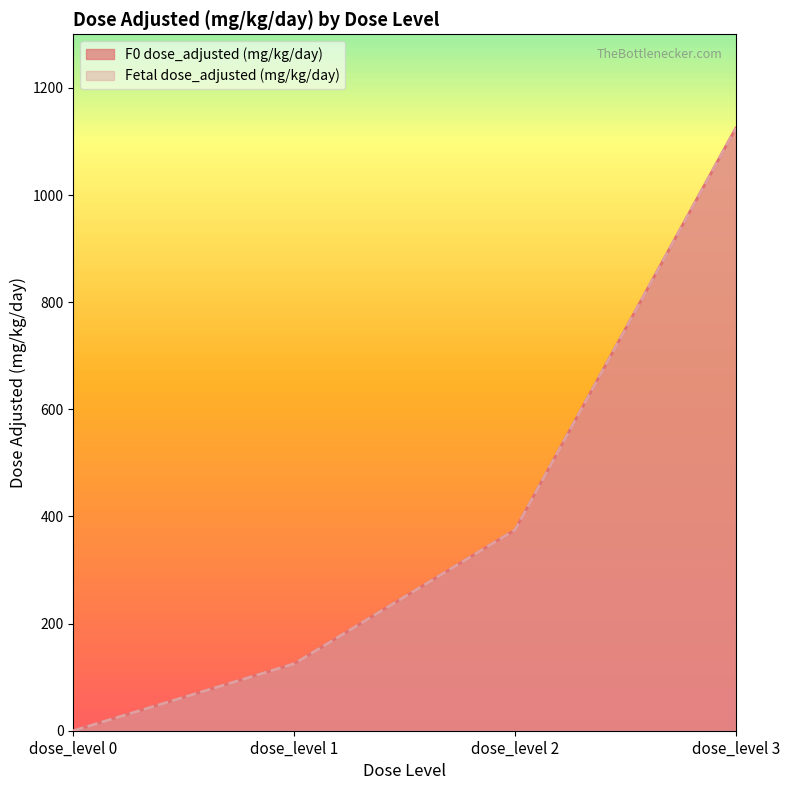

Count the number of data series in this chart.

2